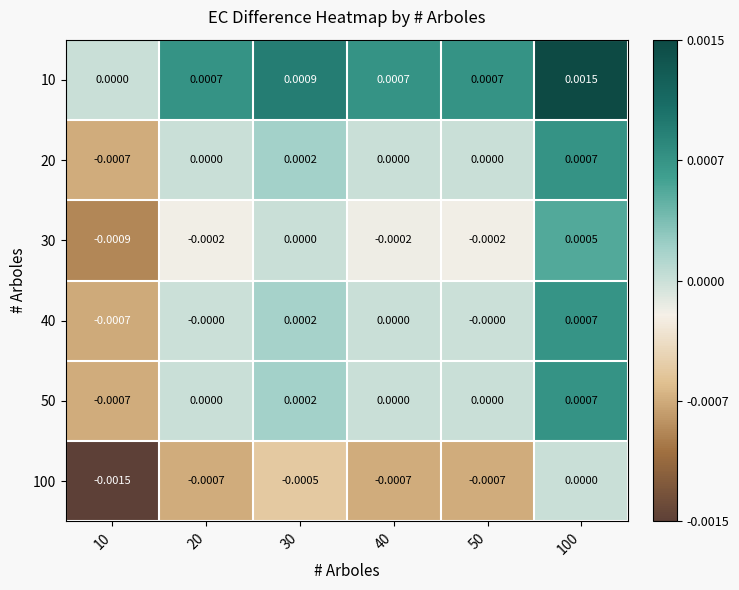

How many values in the 50 series are below 0?

1